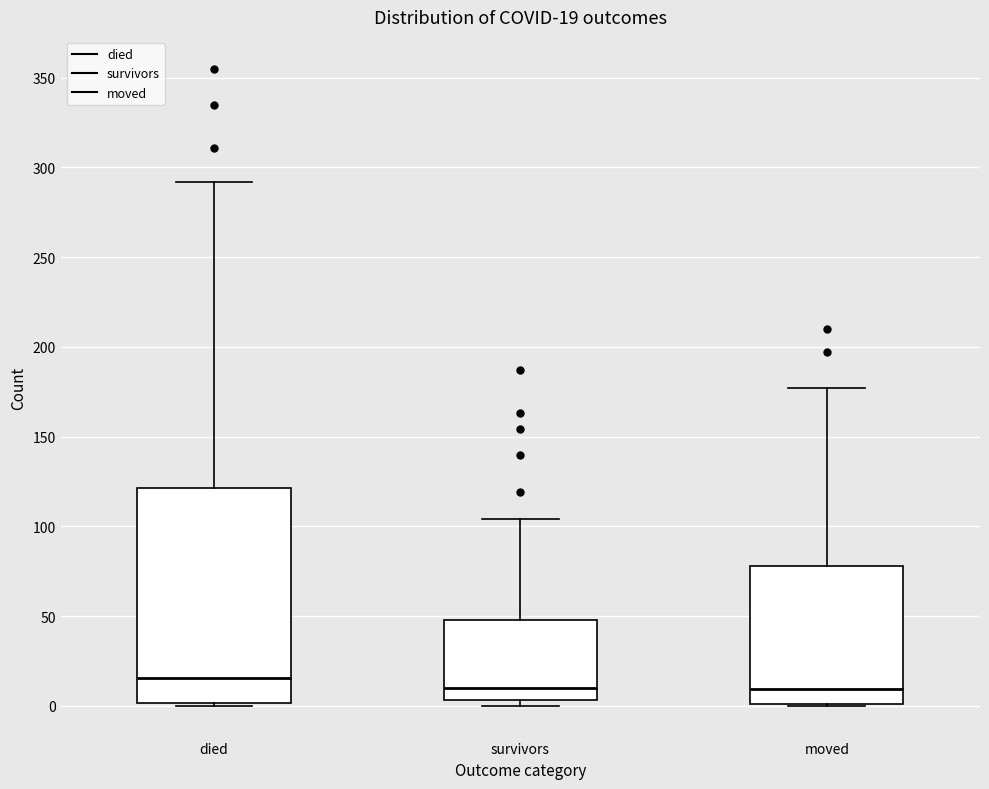

Which box is the tallest, from its lower edge to its upper edge?

died